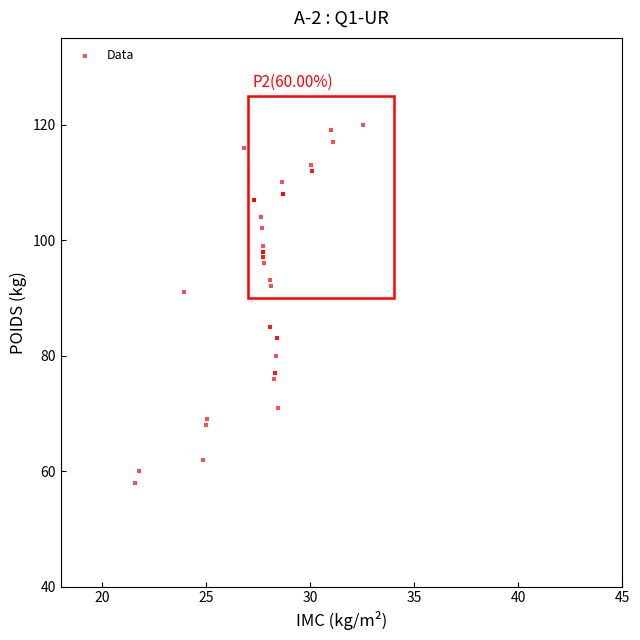

What Y value in the scatter plot is closest to 89?

91